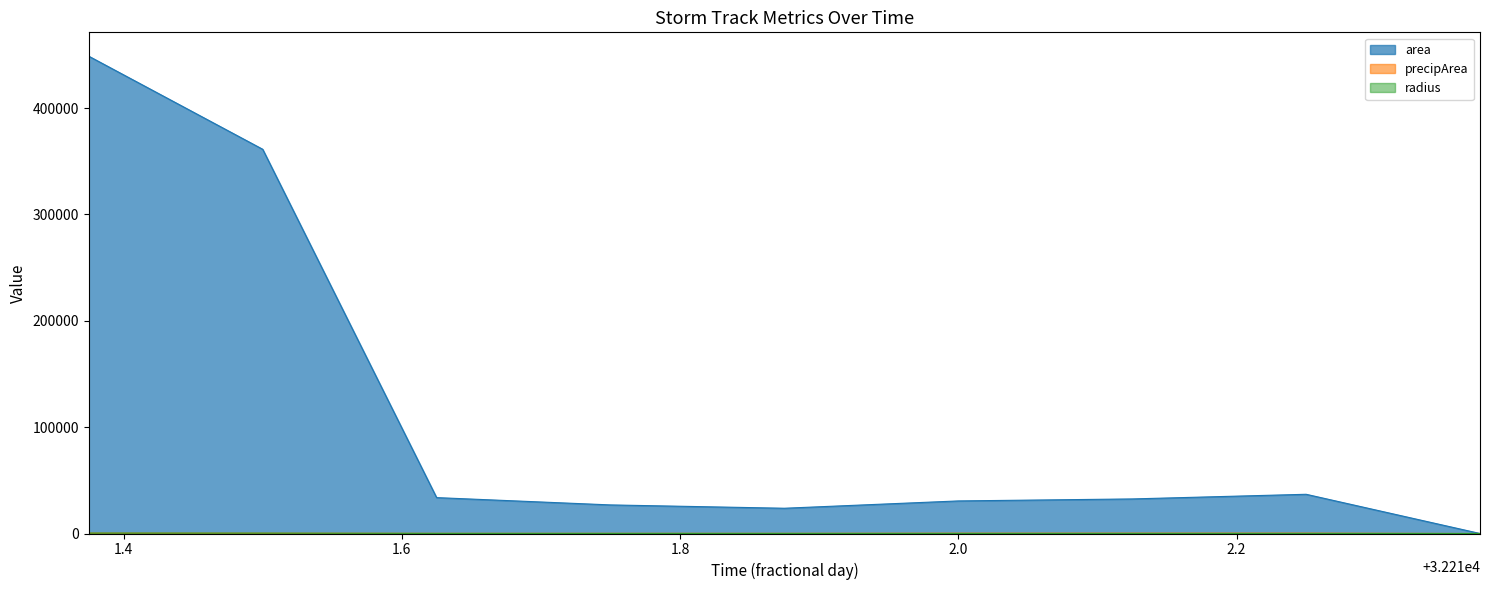

Count the number of data series in this chart.

3